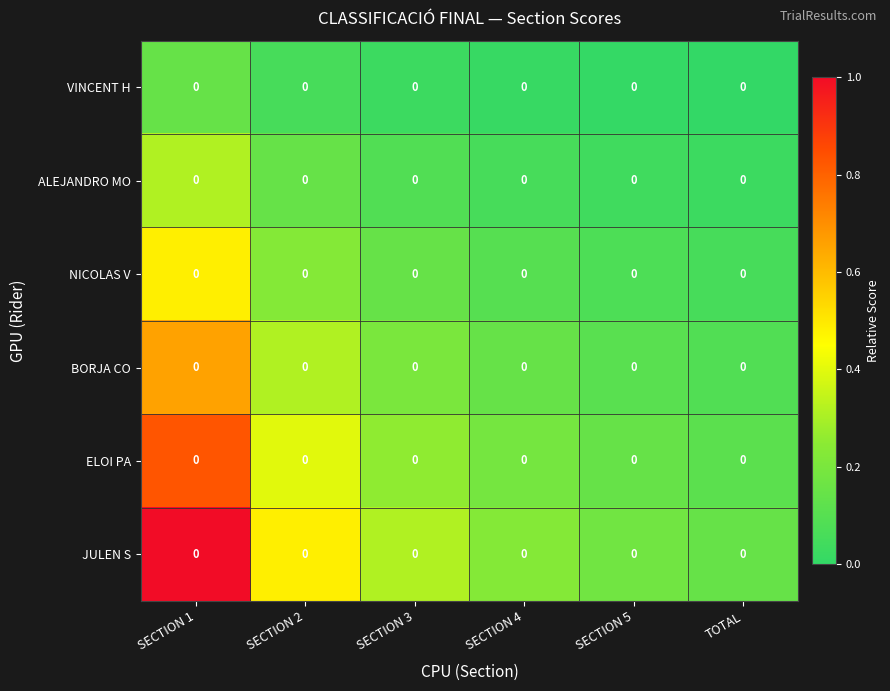

Rank the categories by VINCENT H value from lowest to highest.

TOTAL, SECTION 5, SECTION 4, SECTION 3, SECTION 2, SECTION 1